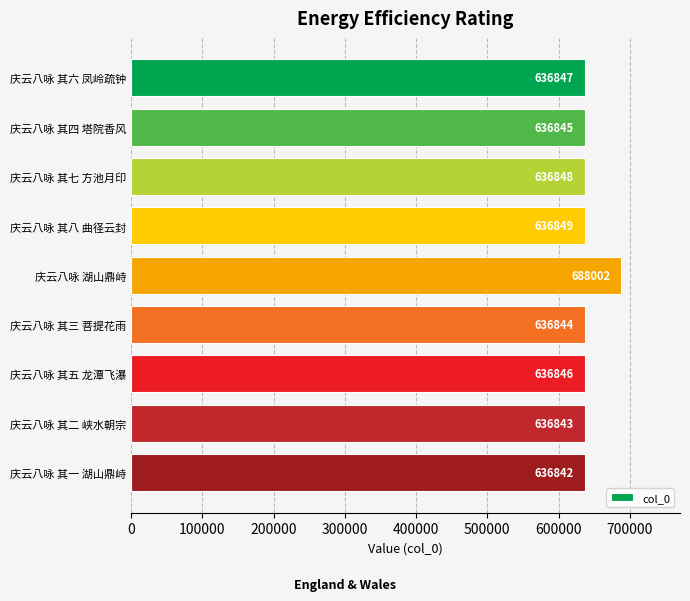

Are the bars horizontal?

Yes